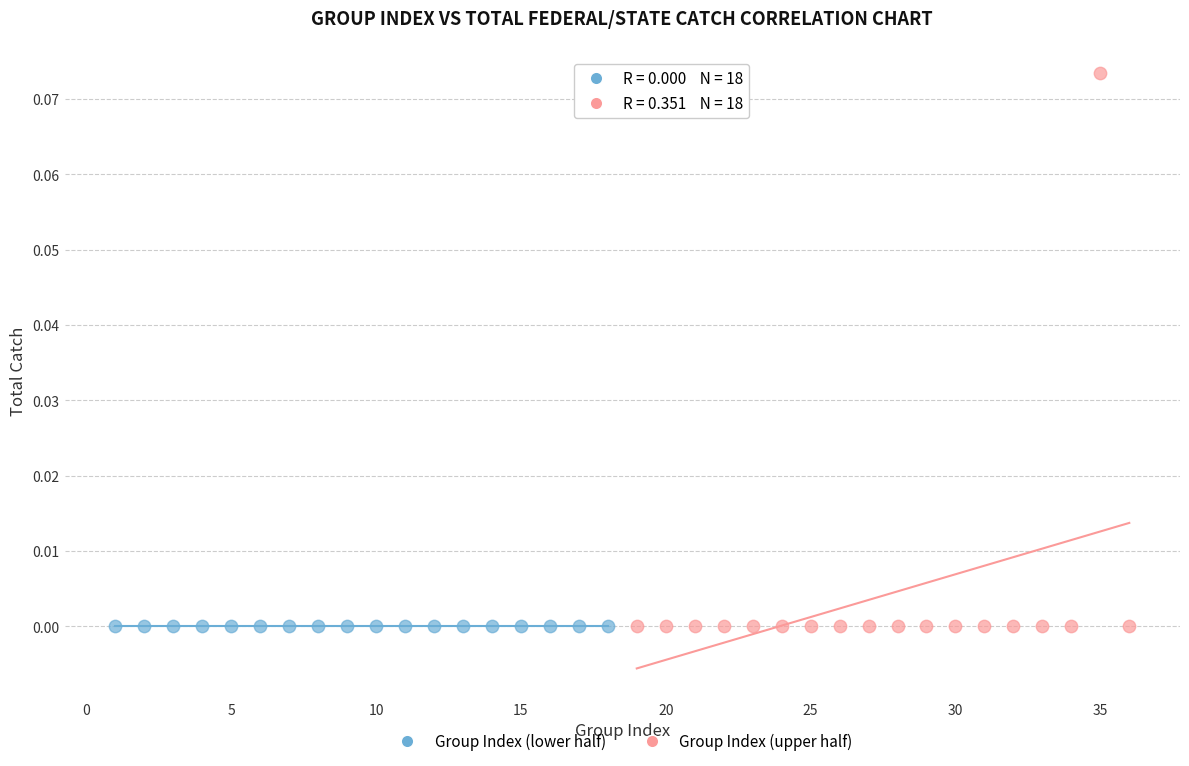

Which series reaches the maximum Y coordinate?

Group Index (upper half)